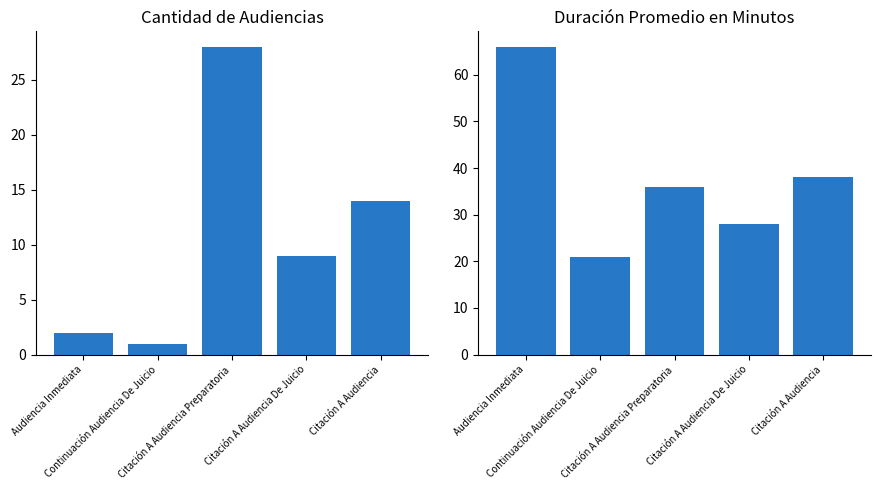

What is the lowest value of the Cantidad de Audiencias series?

1